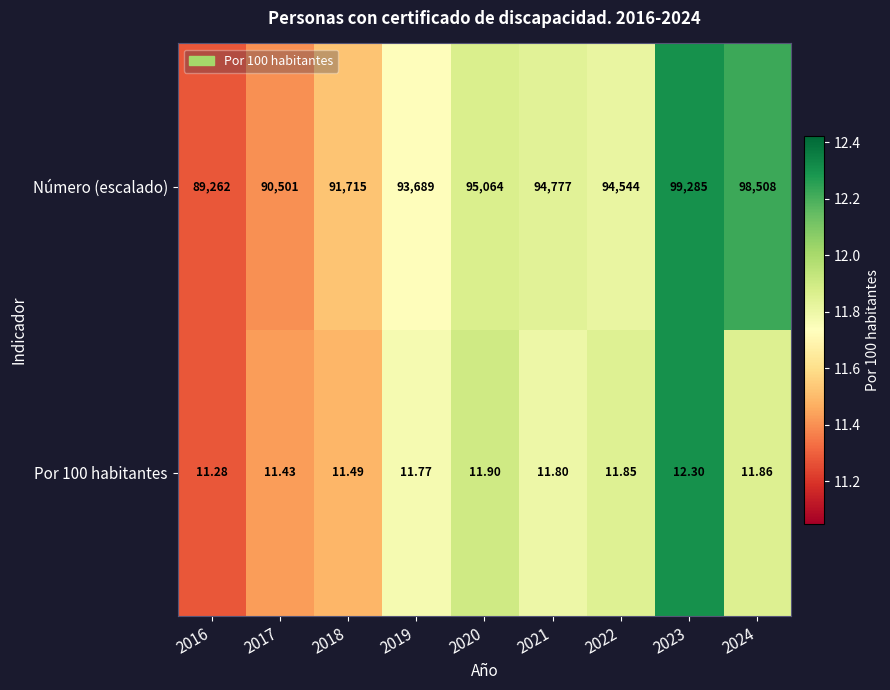

Rank the series by their average value, from lowest to highest.

Por 100 habitantes, Número (escalado)